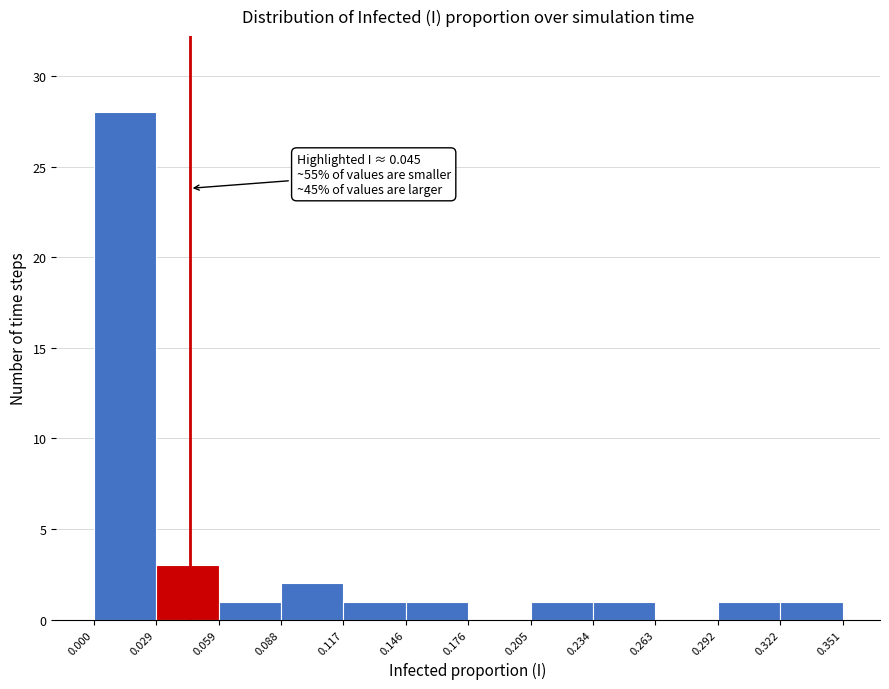

Over which range of the x-axis is the bar tallest?

0.000 to 0.029